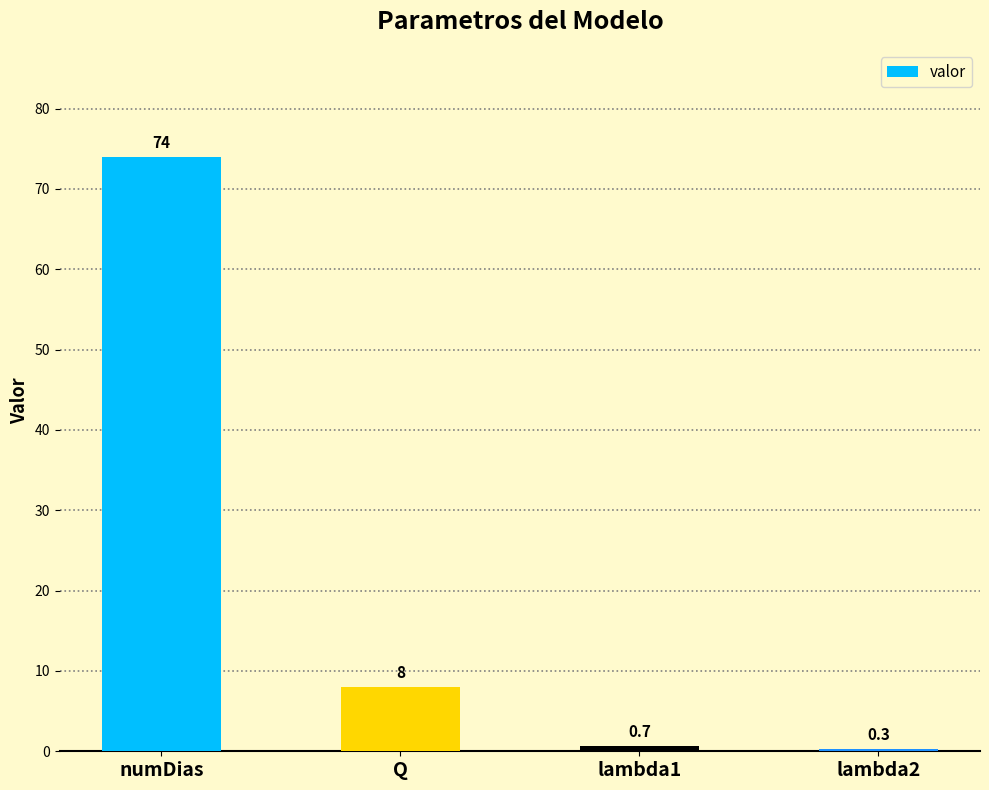

List the labels in order of value, largest first.

numDias, Q, lambda1, lambda2